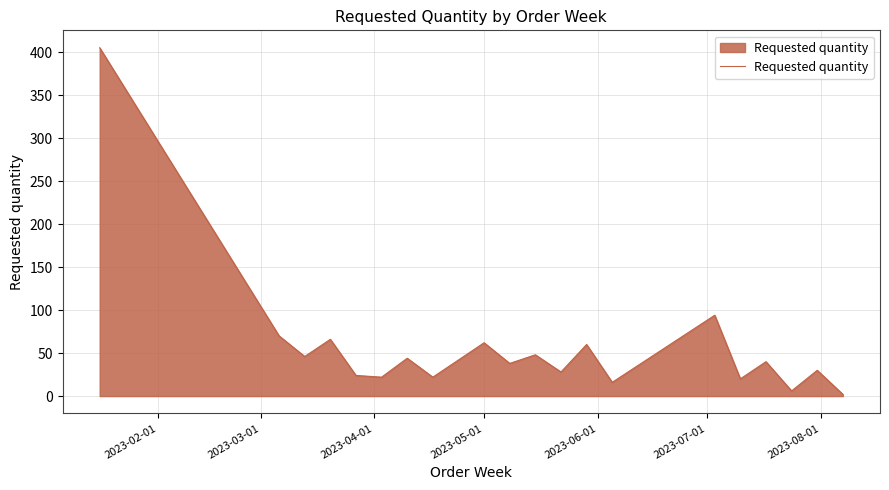

What is the difference between the second highest and second lowest values?

88